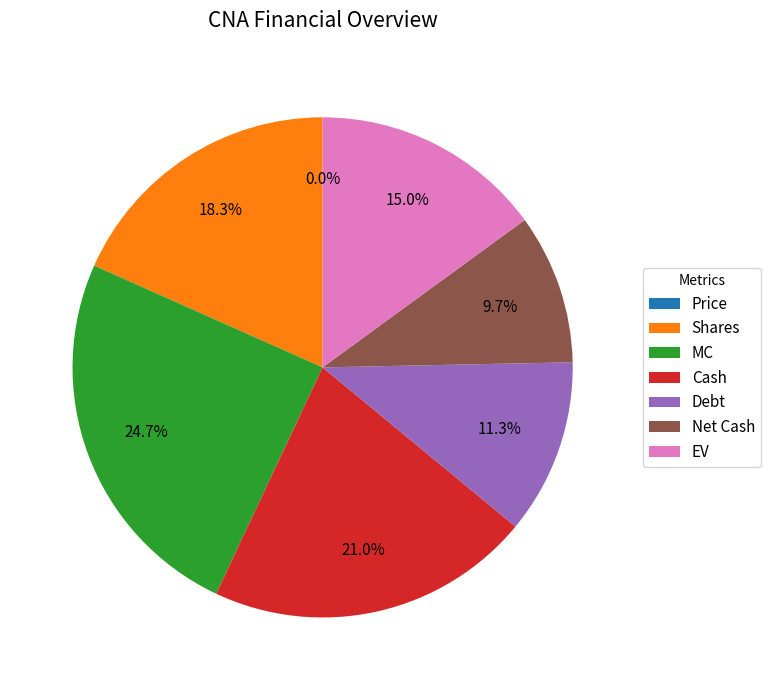

Which category has the biggest portion of the pie?

MC